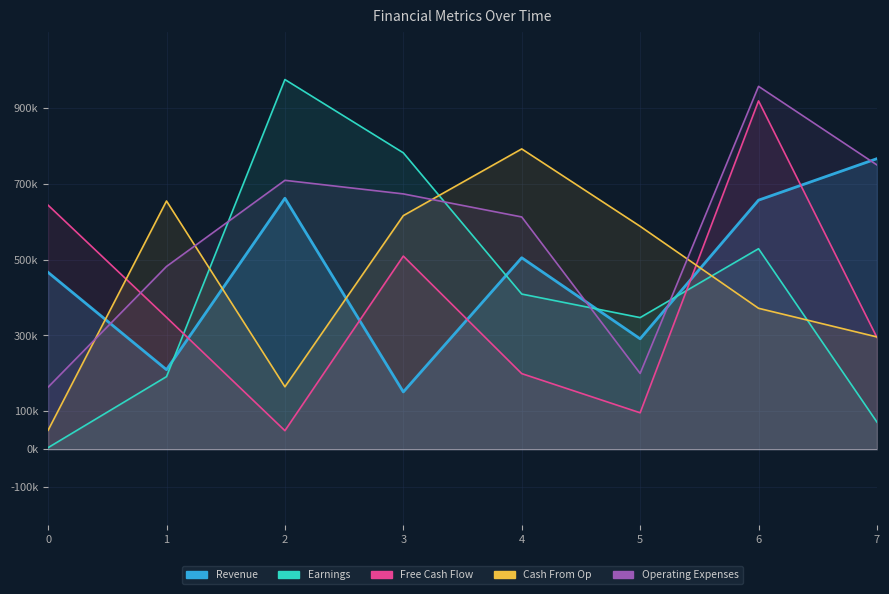

Is it true that Operating Expenses equals 673346 at 3?

True